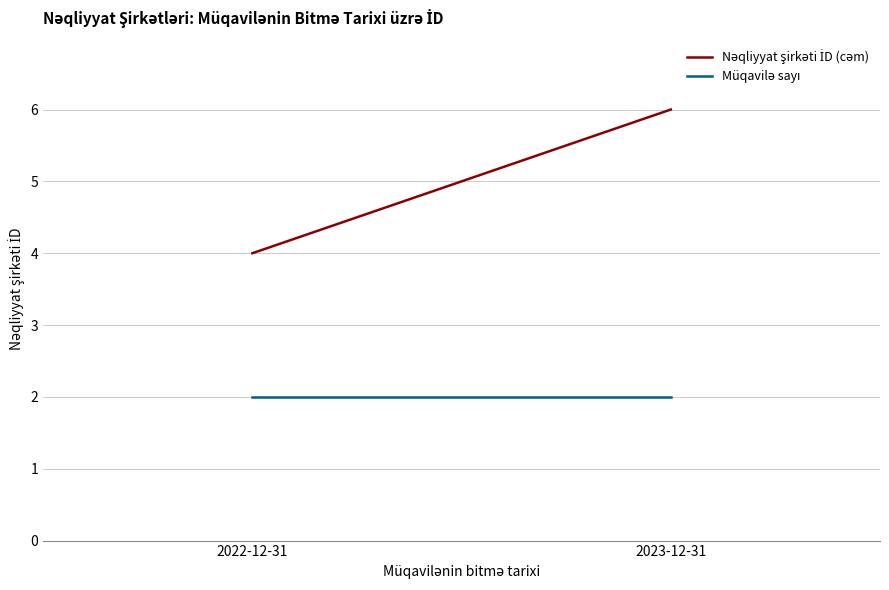

Is the value of Nəqliyyat şirkəti İD (cəm) at 2022-12-31 greater than the value of Müqavilə sayı at 2022-12-31?

Yes